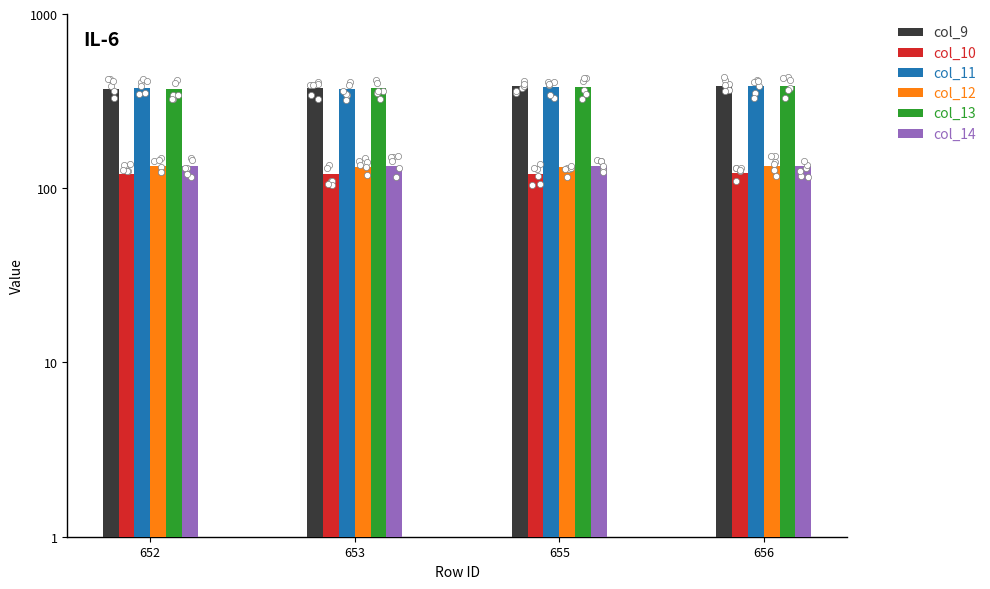

Which series reaches the minimum Y coordinate?

col_10